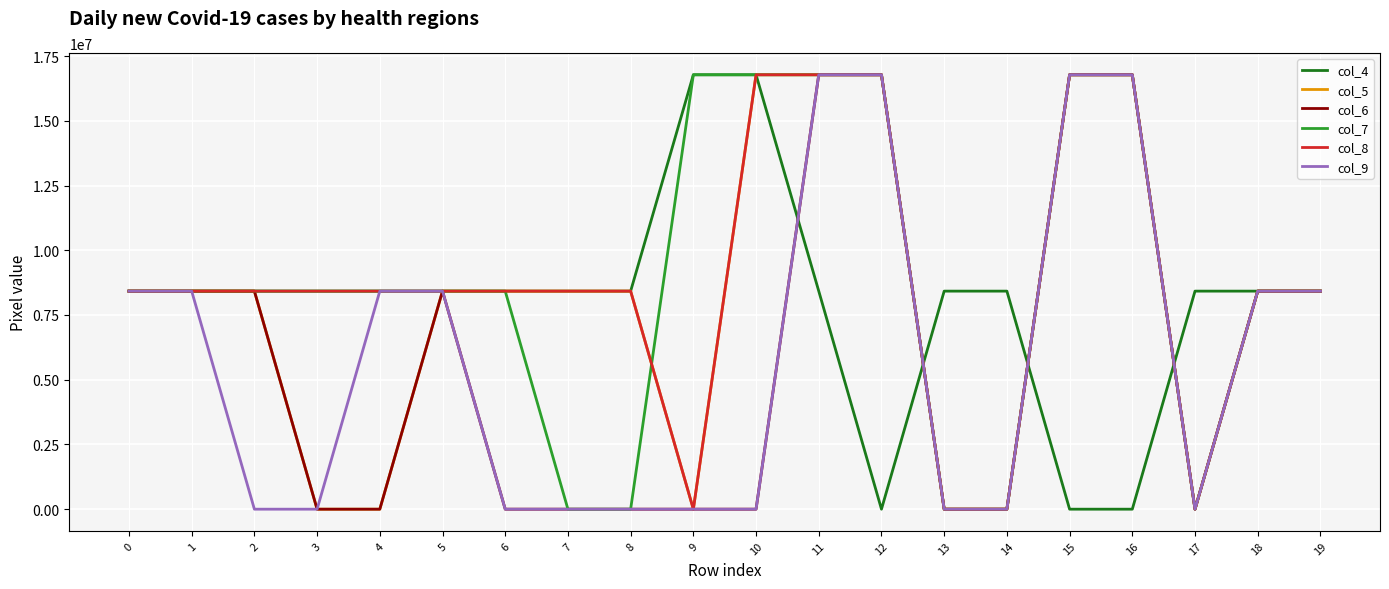

Does the chart have visible grid lines?

Yes